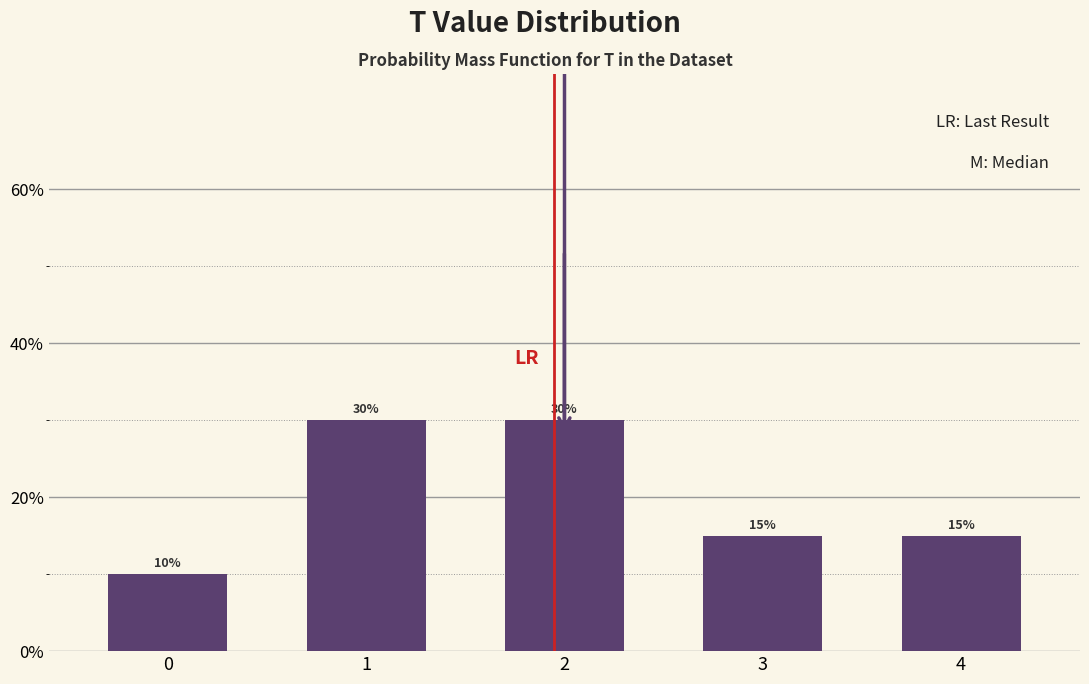

Does the chart contain any negative values?

No